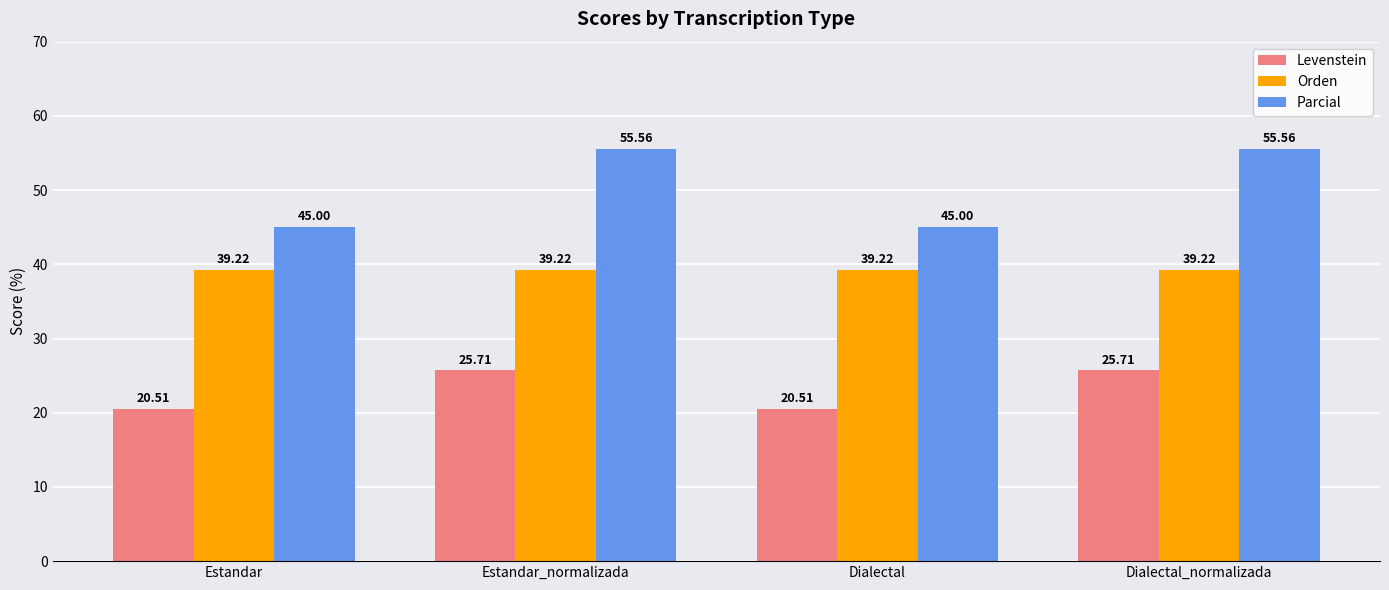

What position from the right is Dialectal_normalizada?

1